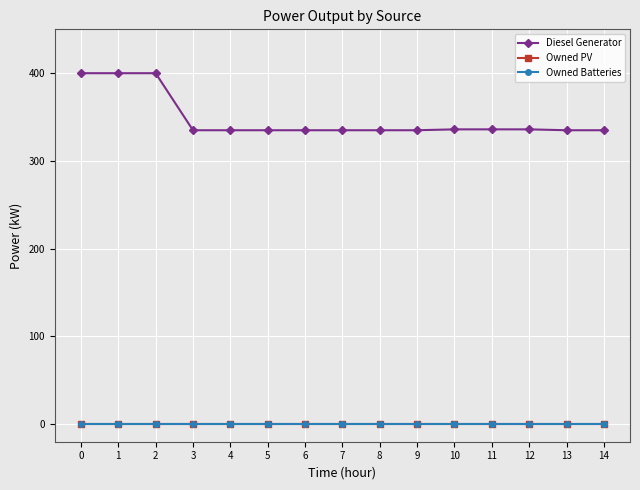

True or false: Owned PV and Diesel Generator intersect in this chart.

False